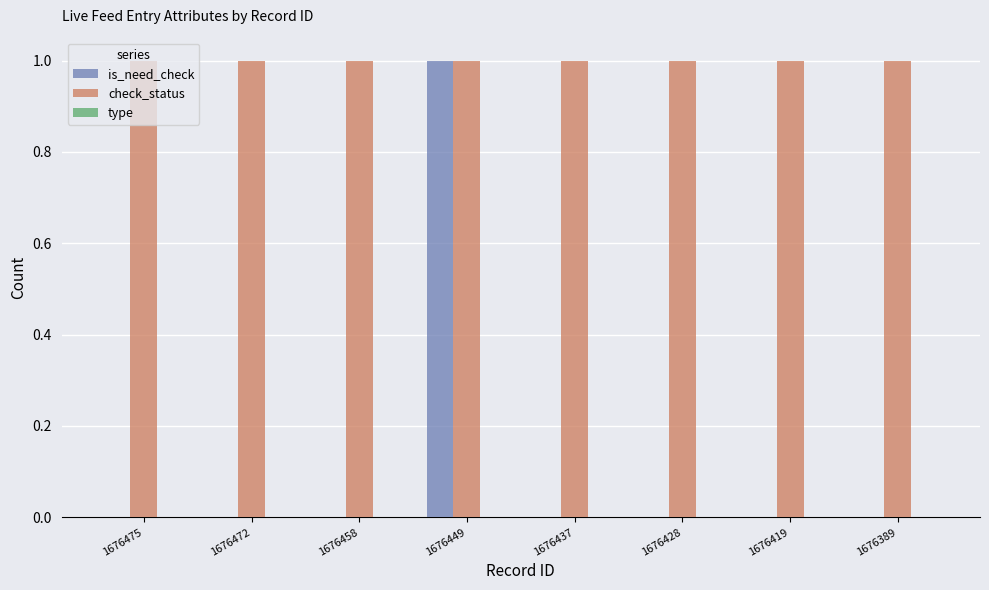

What is the sum of all check_status values?

8